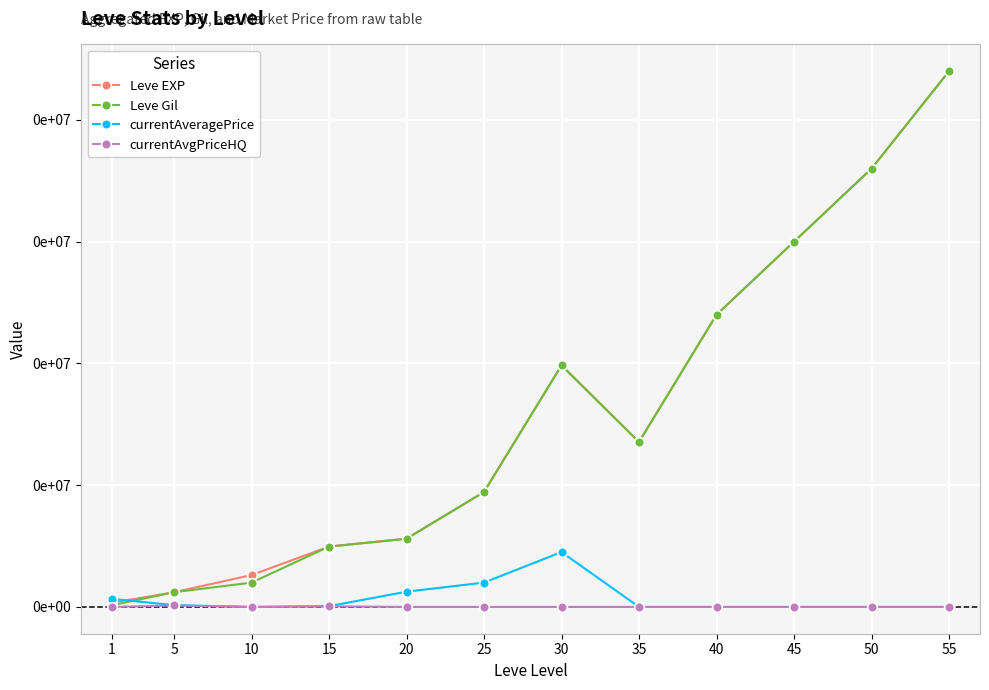

True or false: currentAvgPriceHQ has more than 2 points higher than both neighbors.

False